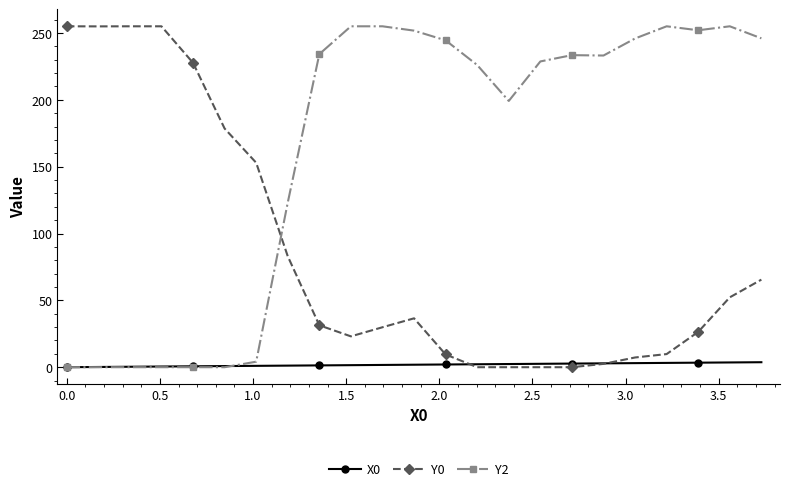

What is the maximum value shown in the chart?

255.0